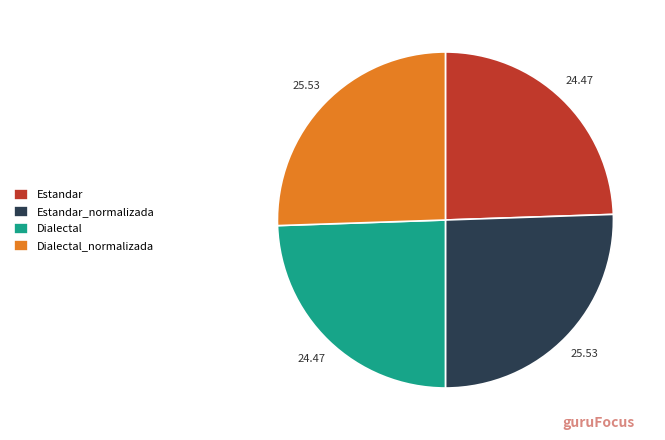

Count the number of slices in the pie.

4